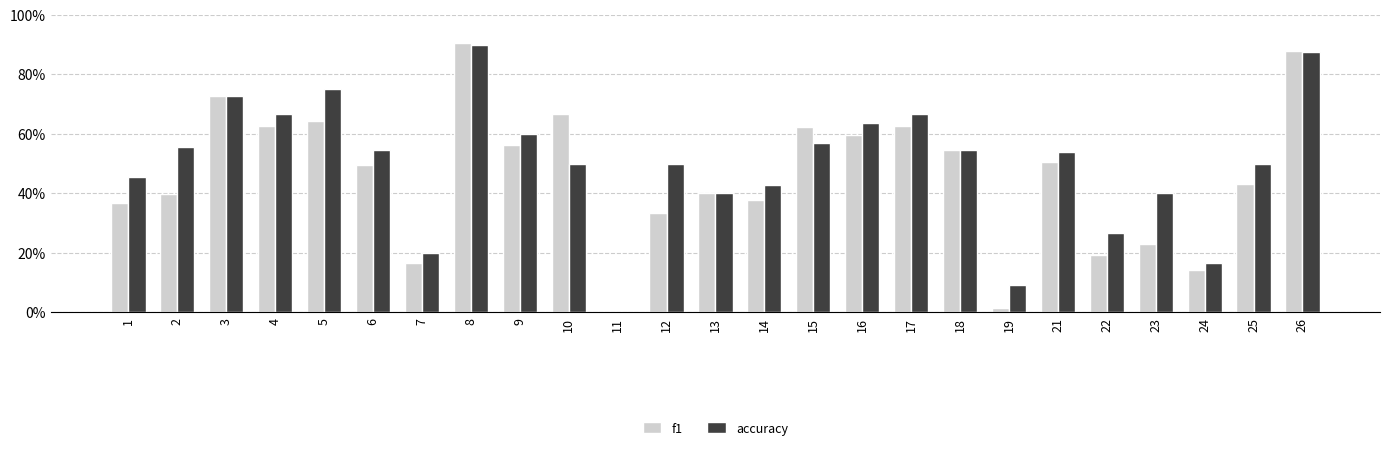

Are the bars grouped side by side (vs. stacked)?

Yes